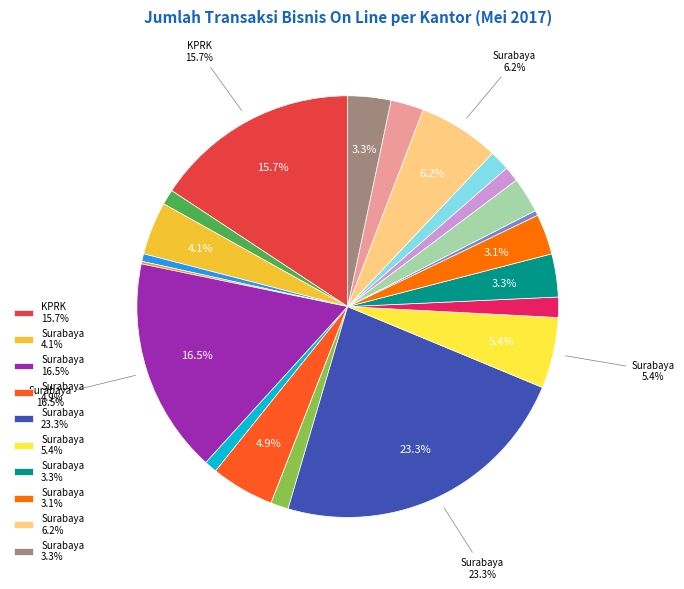

How many segments does this pie chart have?

21